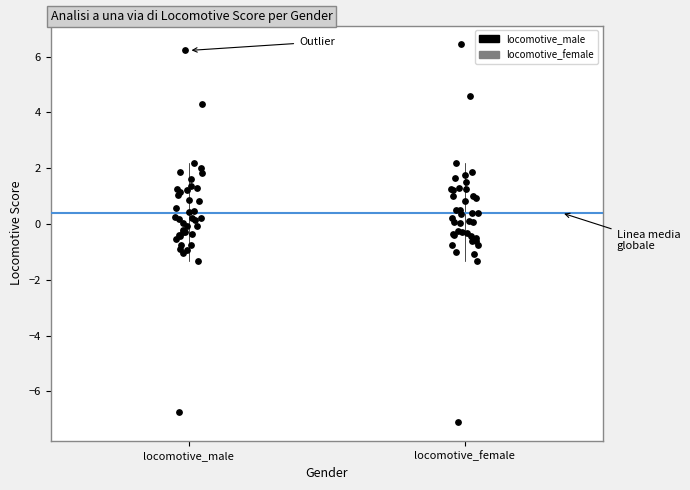

Reading left to right, transcribe this box plot: for each box, give where its median line is, the range the box spans, and where its two whiskers end, as read against the y-axis. The values are not printed on the chart, so give them approximately, as read against the axis.

locomotive_male: median 0.2, box -0.4 to 1.2, whiskers -1.4 to 2.2
locomotive_female: median 0.2, box -0.4 to 1.2, whiskers -1.4 to 2.2